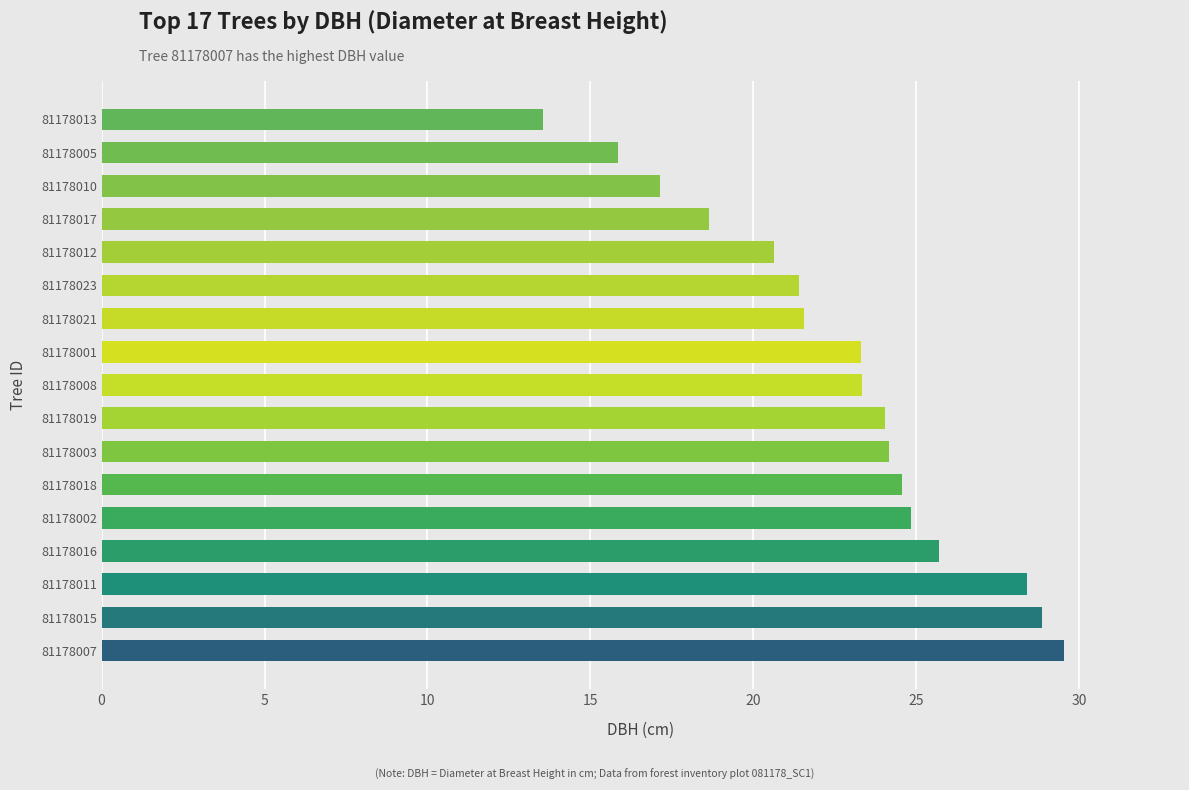

Approximately how many times larger is the value at 81178010 compared to 81178019?

0.7